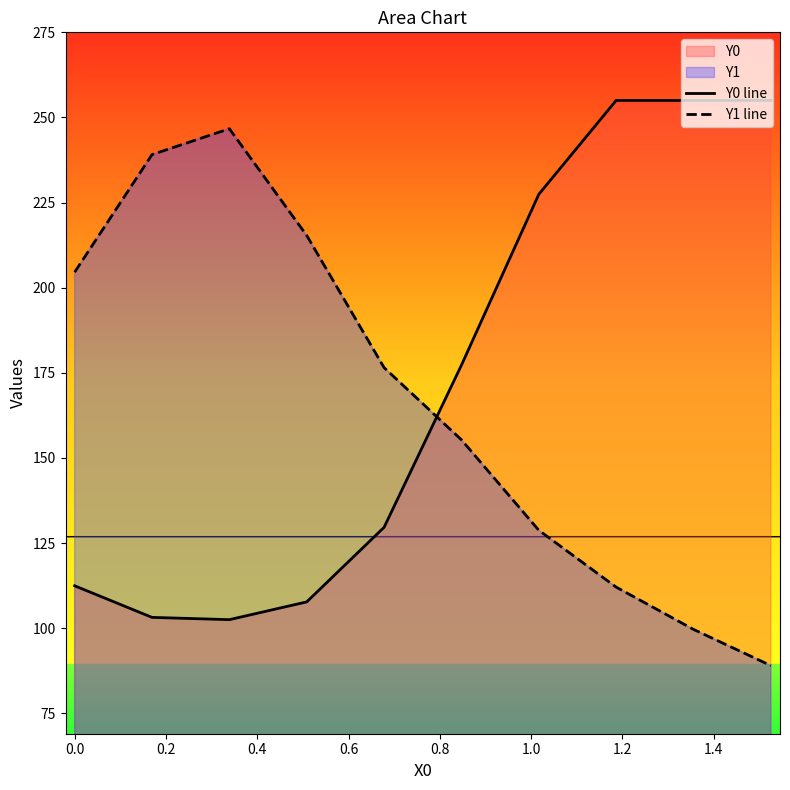

Rank the series by their maximum value, from highest to lowest.

Y0 line, Y1 line